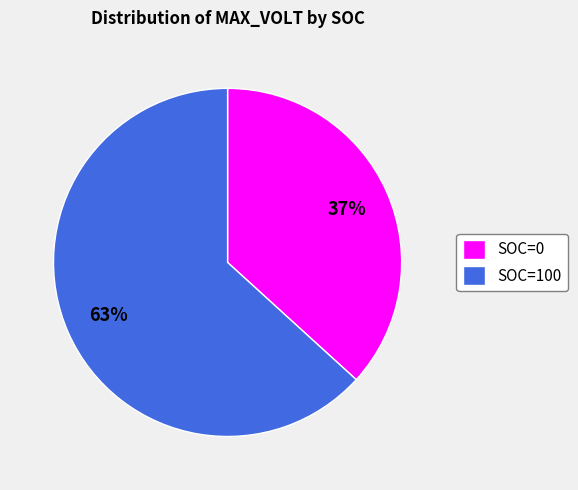

To the nearest percent, what portion does SOC=100 represent?

63%